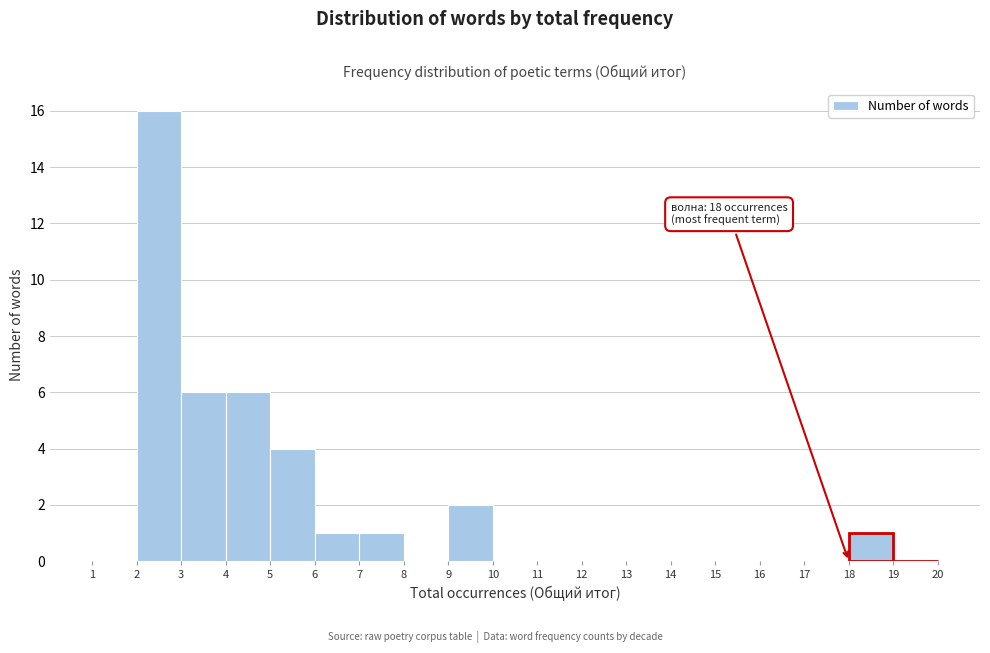

Which range on the x-axis has the tallest bar?

2 to 3